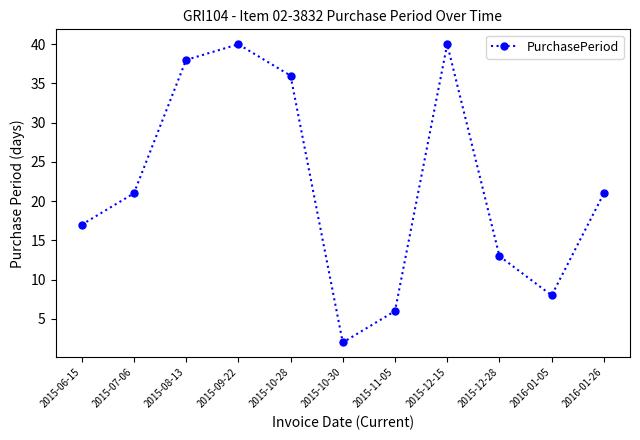

Count the number of categories in the chart.

11